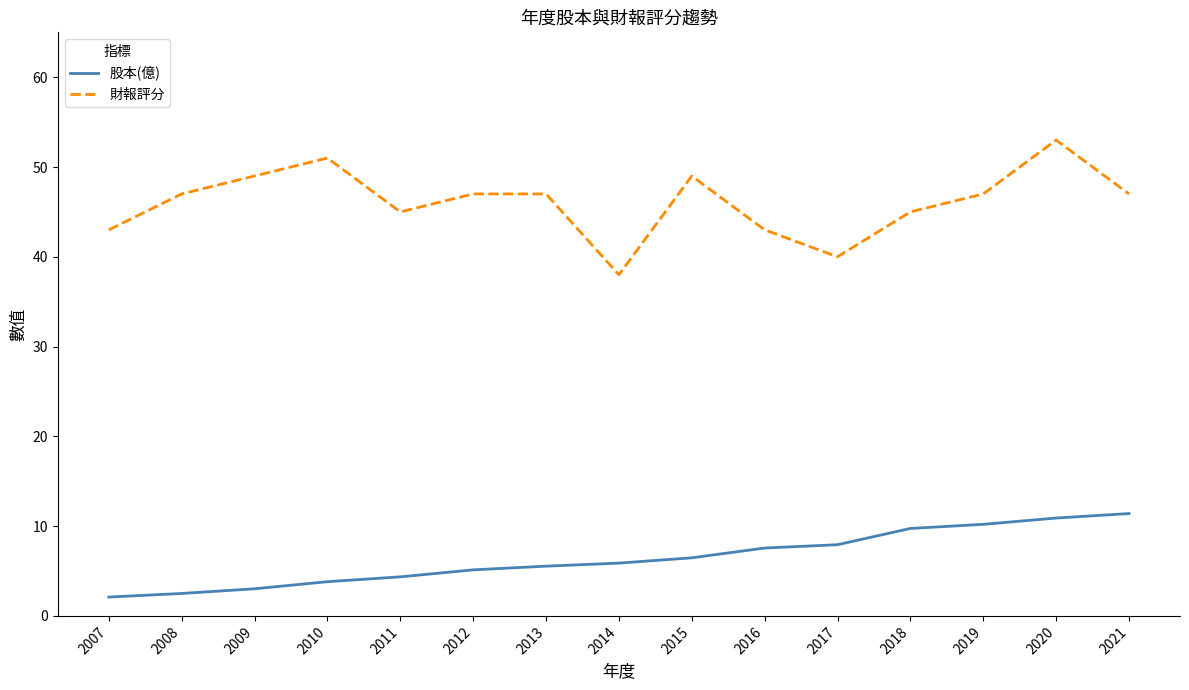

What is the maximum value for 財報評分?

53.0